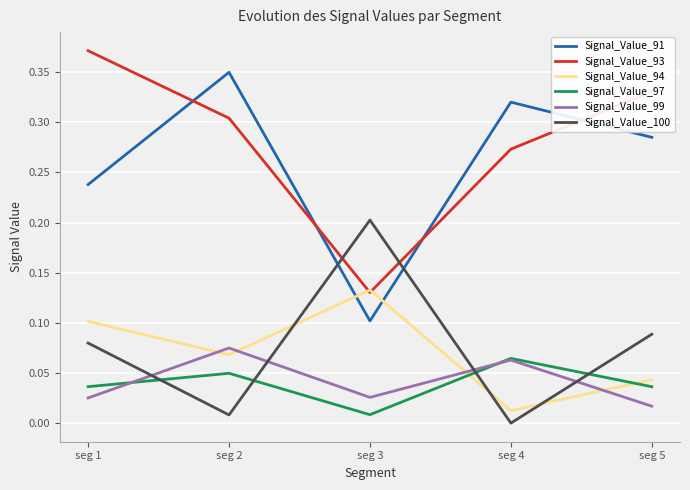

At how many categories does at least one series exceed 0?

5